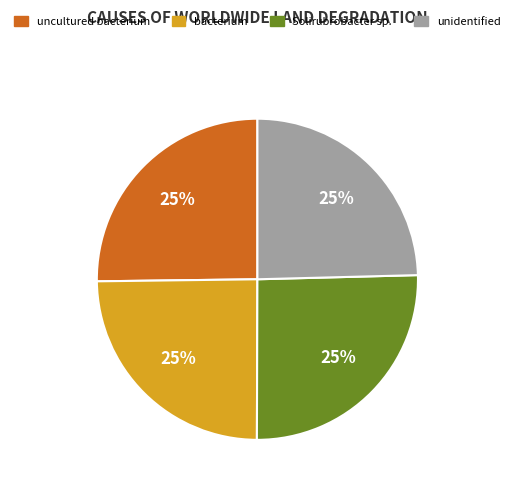

To the nearest percent, what percentage of the pie is Solirubrobacter sp.?

25%